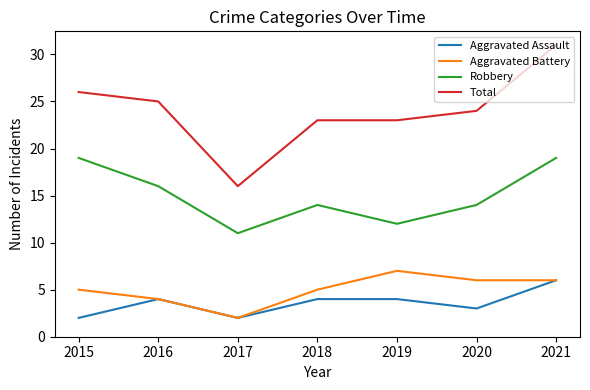

How many series are shown in this chart?

4